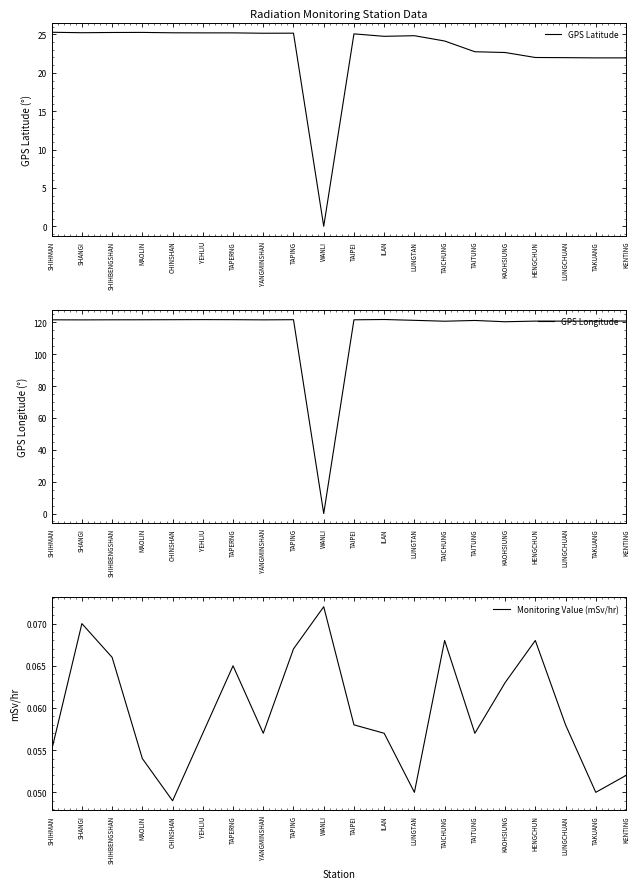

What is the difference between the second highest and minimum values in the GPS Longitude series?

121.7